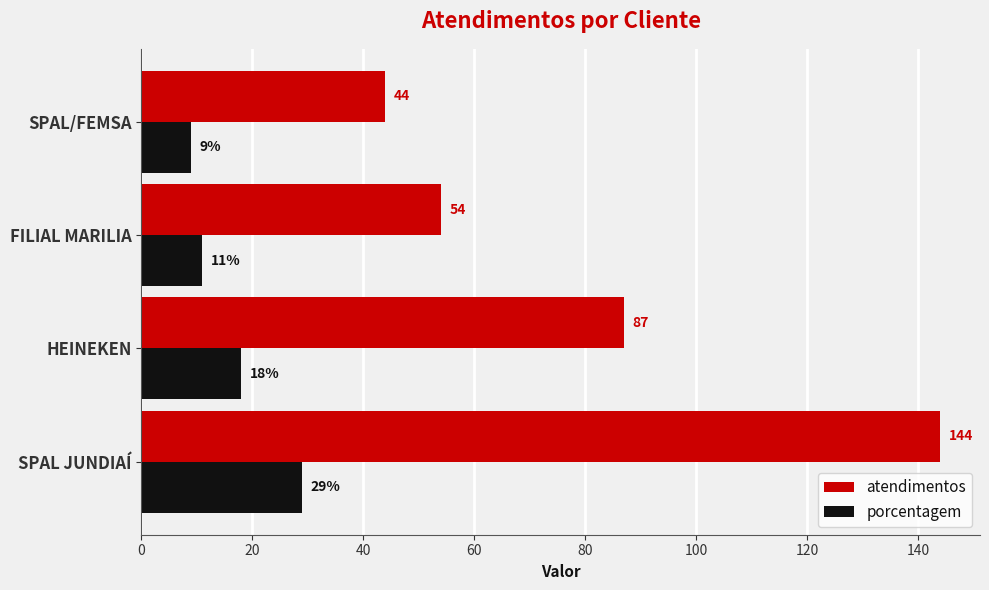

What is the approximate value of atendimentos at HEINEKEN?

87